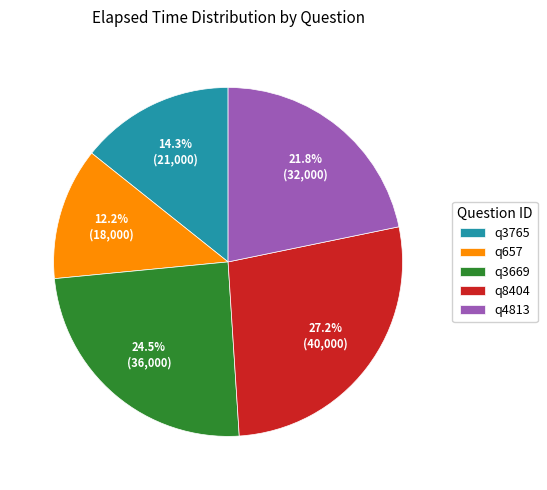

Combined, do q657 and q3765 account for over 50%?

No